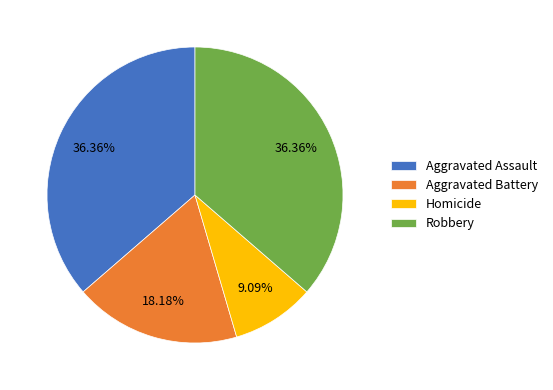

Is there any slice that represents more than half of the pie?

No